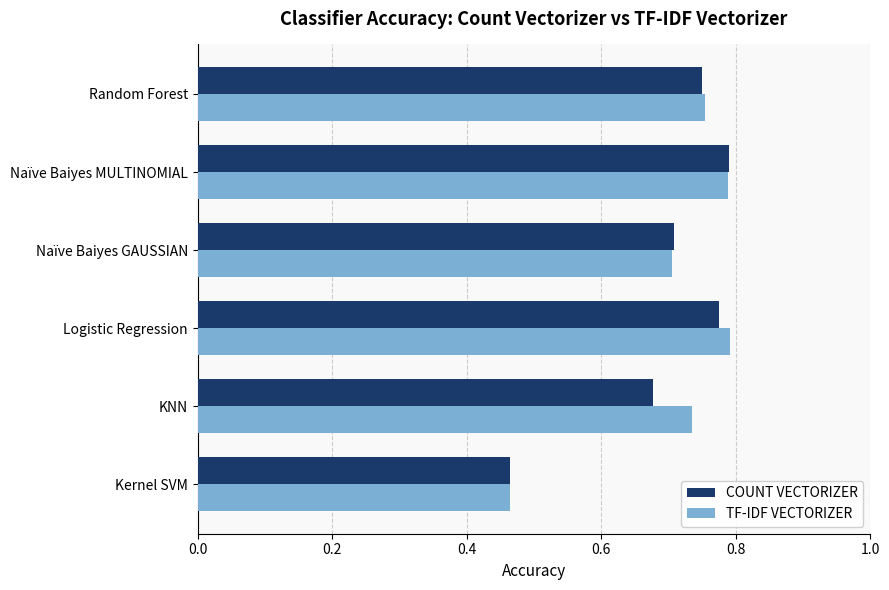

What is the total value across all series at Random Forest?

1.5